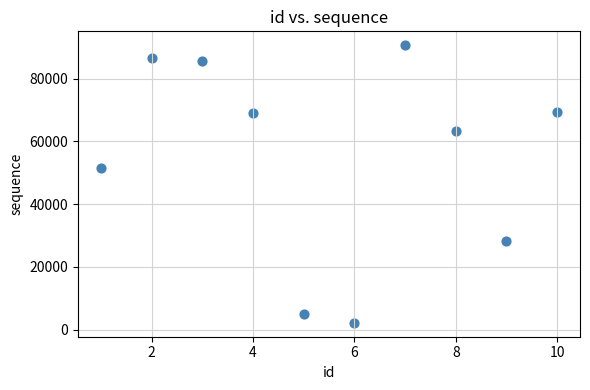

What is the average Y value?

55170